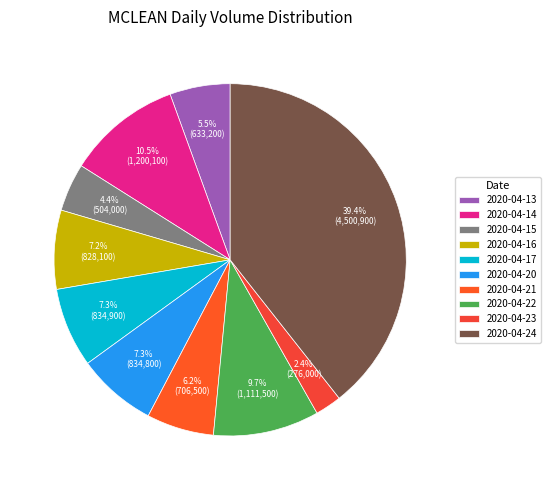

What portion of the pie excludes 2020-04-15?

95.6%